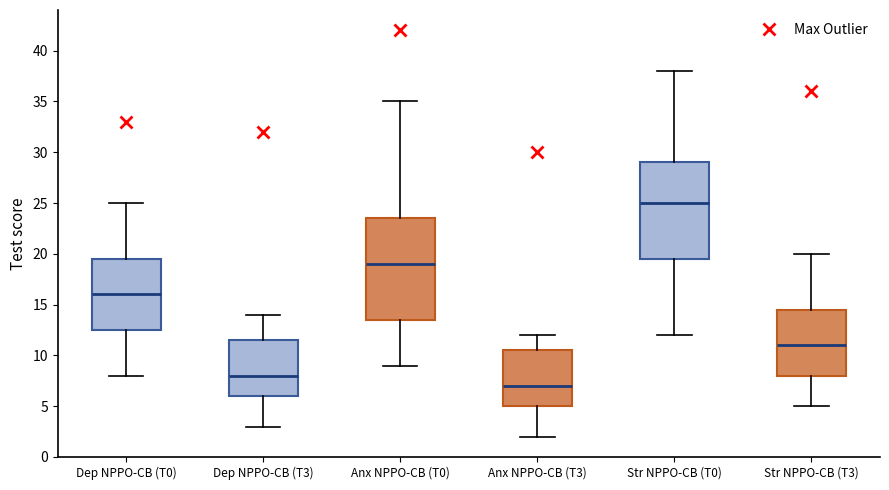

Reading left to right, read every box against the y-axis: the position of its median line, the range the box covers, and the ends of its whiskers. The values are not printed on the chart, so give them approximately, as read against the axis.

Dep NPPO-CB (T0): median 16.0, box 12.5 to 19.5, whiskers 8.0 to 25.0
Dep NPPO-CB (T3): median 8.0, box 6.0 to 11.5, whiskers 3.0 to 14.0
Anx NPPO-CB (T0): median 19.0, box 13.5 to 23.5, whiskers 9.0 to 35.0
Anx NPPO-CB (T3): median 7.0, box 5.0 to 10.5, whiskers 2.0 to 12.0
Str NPPO-CB (T0): median 25.0, box 19.5 to 29.0, whiskers 12.0 to 38.0
Str NPPO-CB (T3): median 11.0, box 8.0 to 14.5, whiskers 5.0 to 20.0